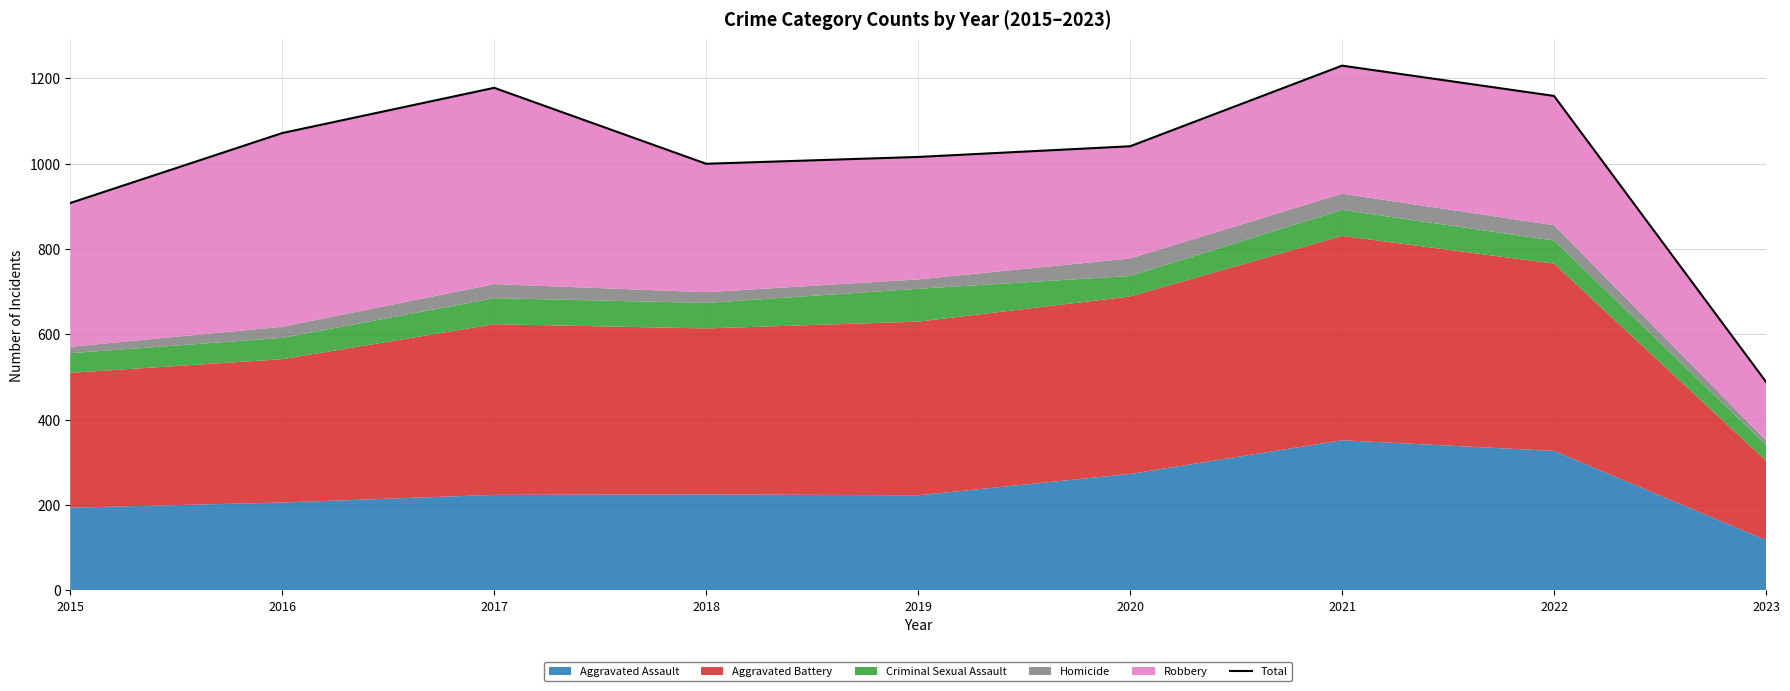

Reading left to right, list all the values displayed in this chart.

908	1072	1178	1000	1016	1041	1230	1159	489